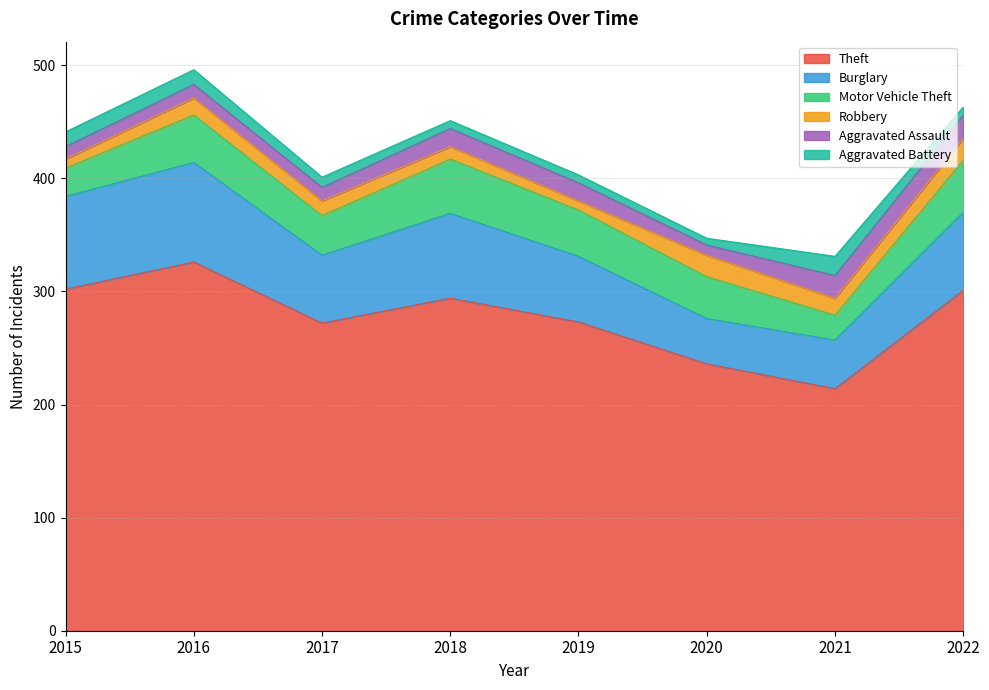

What is the sum of the Aggravated Assault values at 2017 and 2018?

28